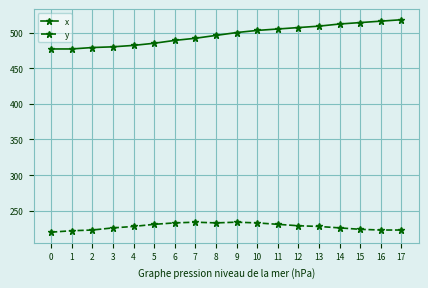

What is the total value across all series at 12?

736